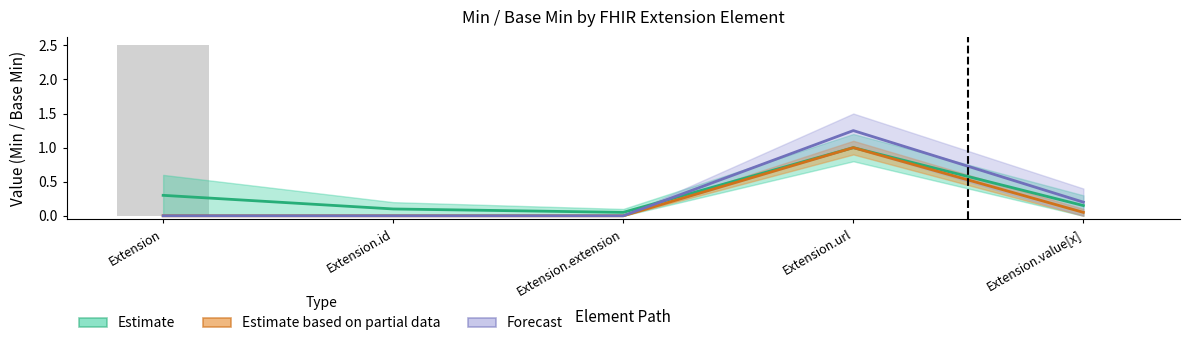

Which category has the highest value in the Estimate series?

Extension.url